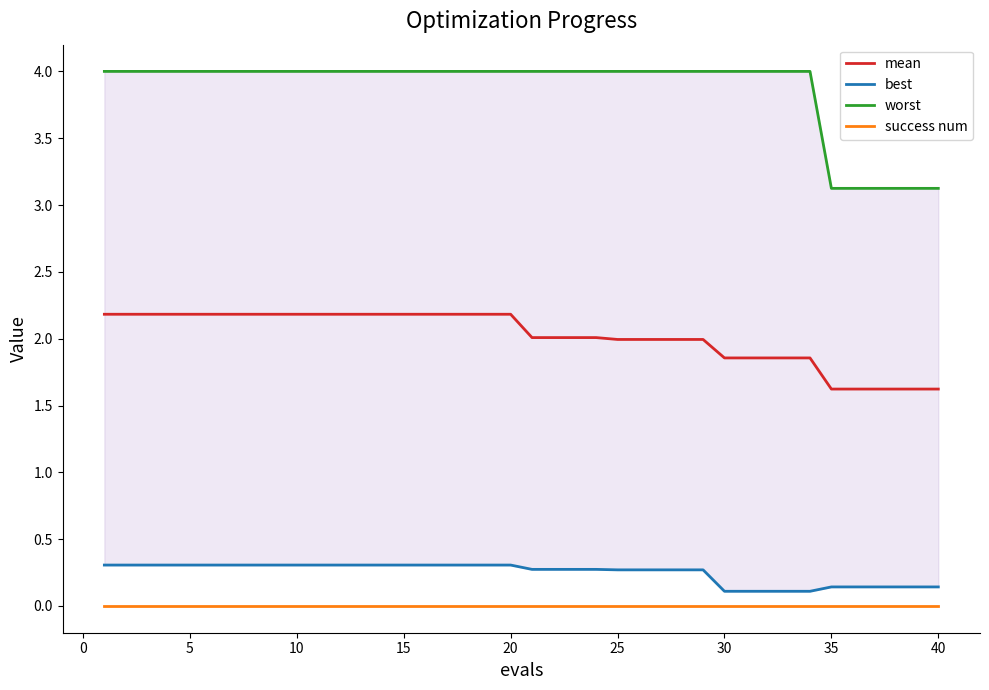

What is the minimum value for mean?

1.6